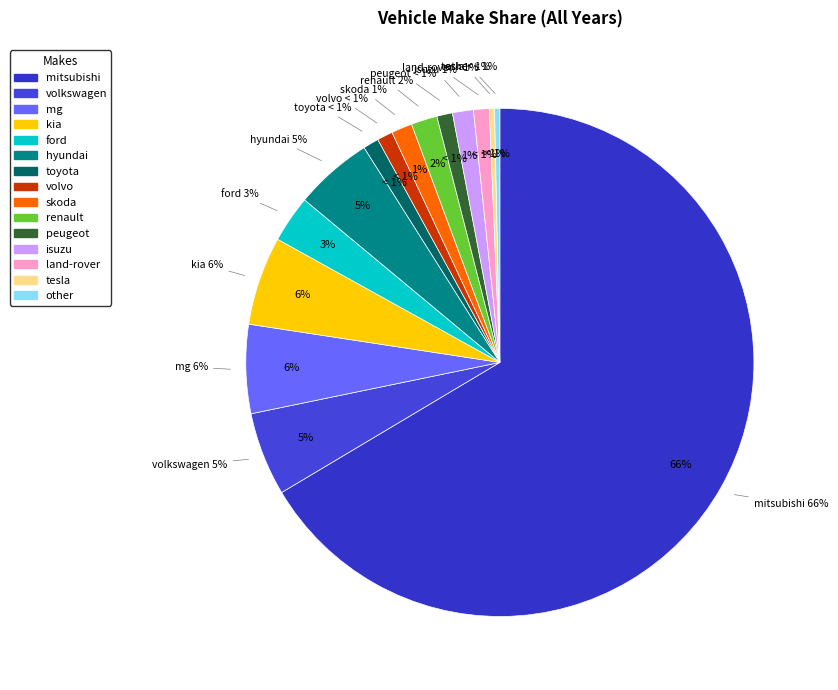

Which slice is the smallest?

tesla